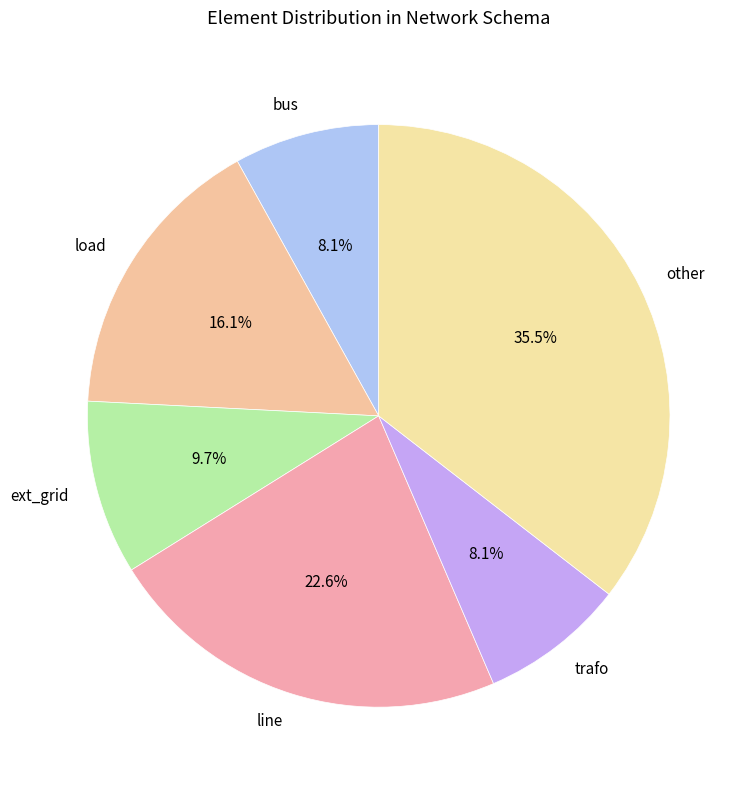

What percentage is the bus slice, to the nearest percent?

8%